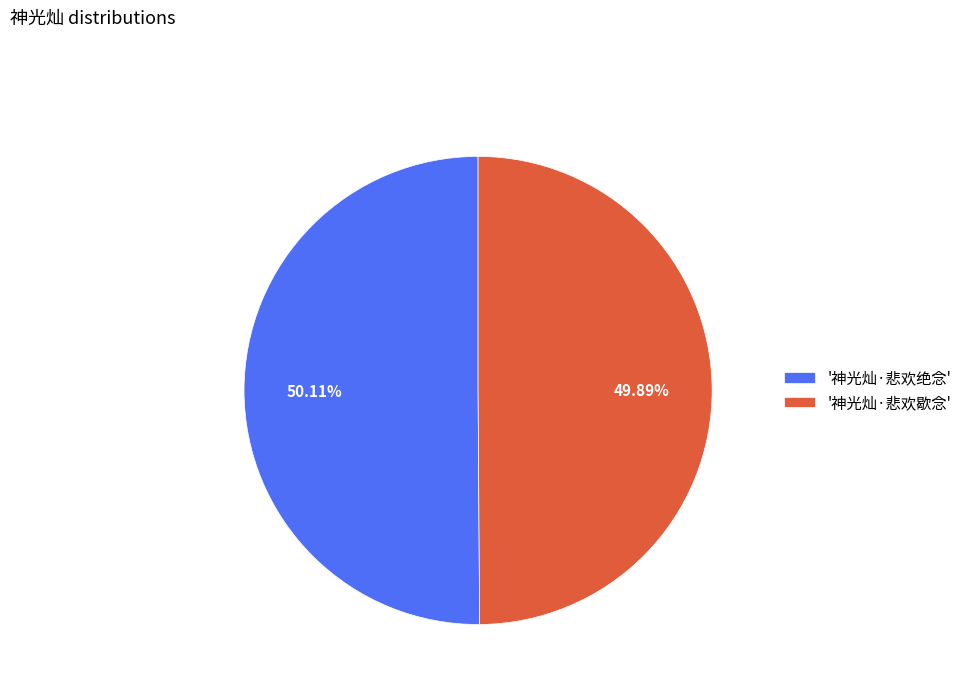

Do '神光灿·悲欢绝念' and '神光灿·悲欢歇念' together represent more than half of the pie?

Yes